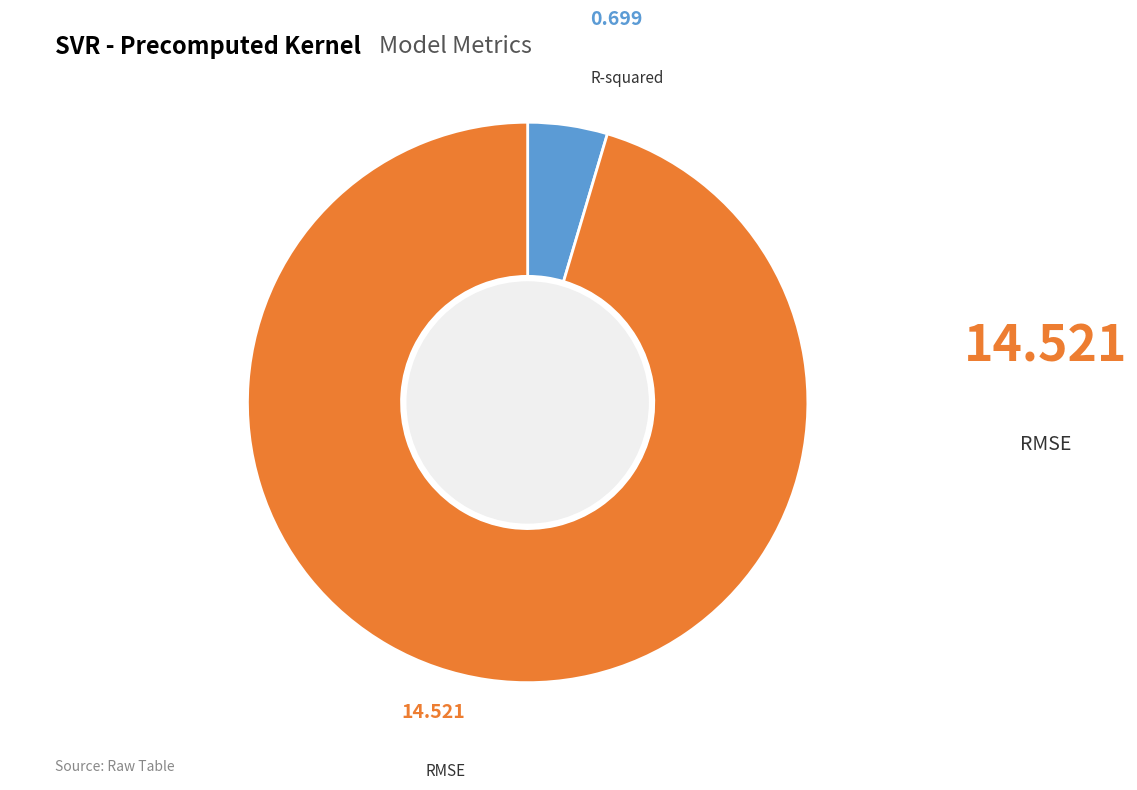

Is the sum of R-squared and RMSE greater than half?

Yes